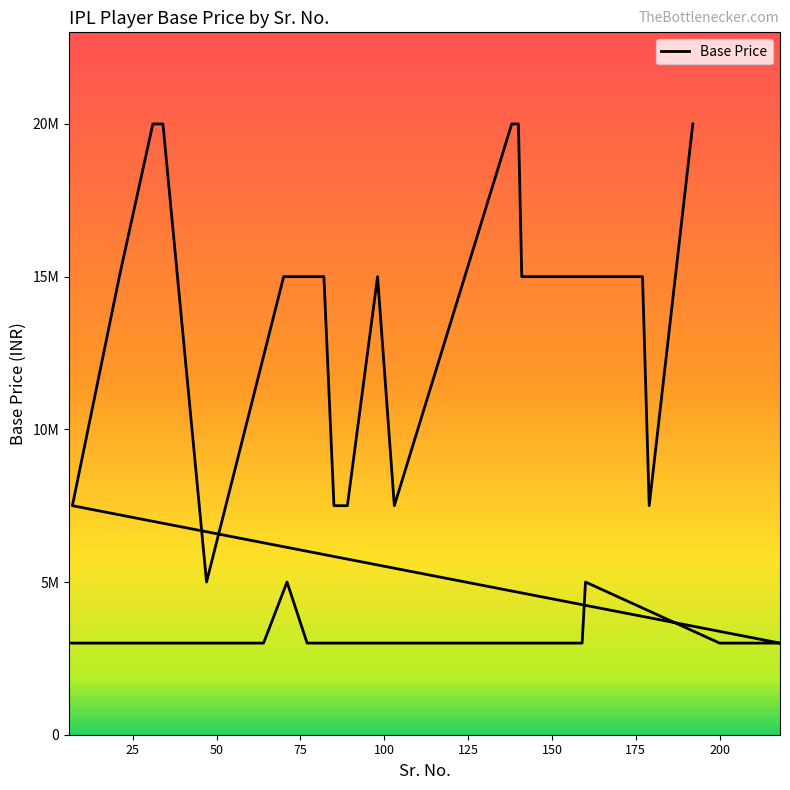

What is the approximate value at 20, to the nearest 10?

3000000